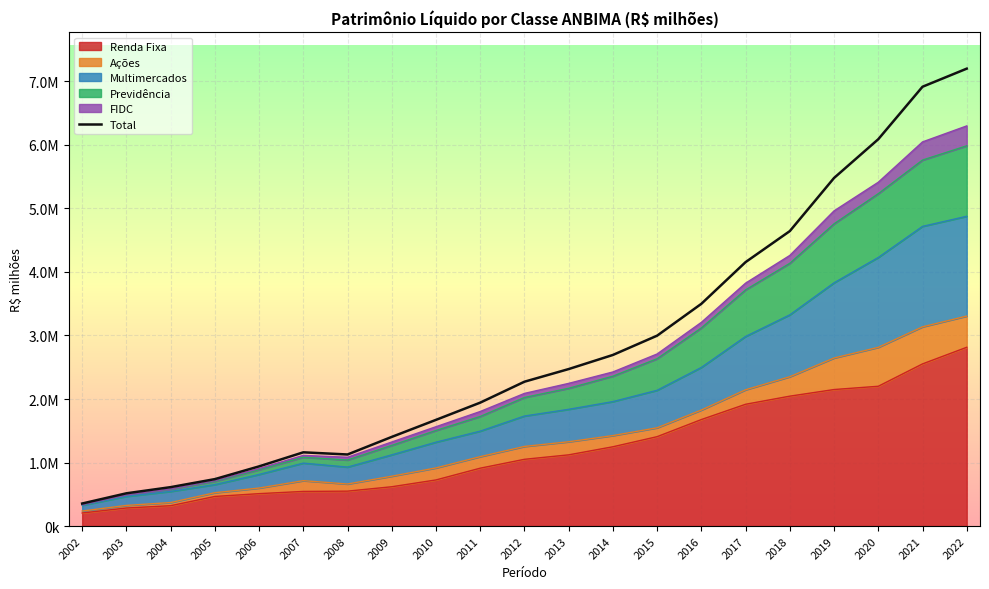

What is the difference between the maximum and minimum values?

6845442.2